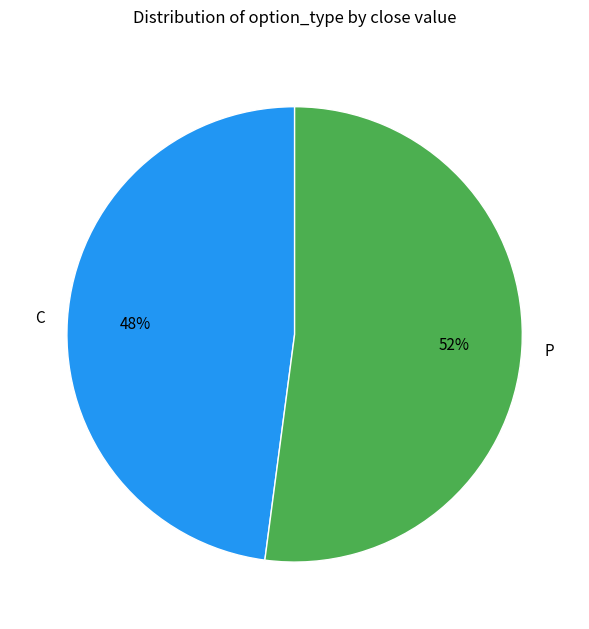

To the nearest percent, what percentage of the pie is C?

48%